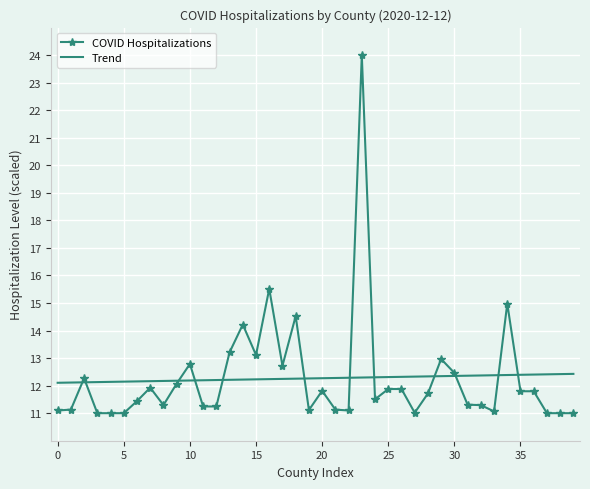

Which series has the widest spread of values?

COVID Hospitalizations